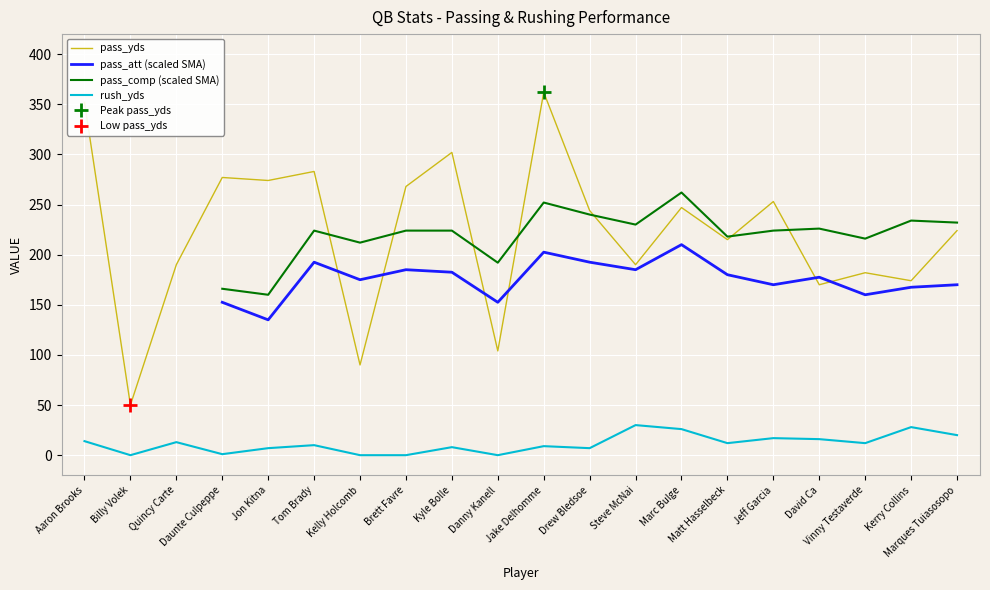

The pass_yds series shows 253 at Jeff Garcia. True or false?

True